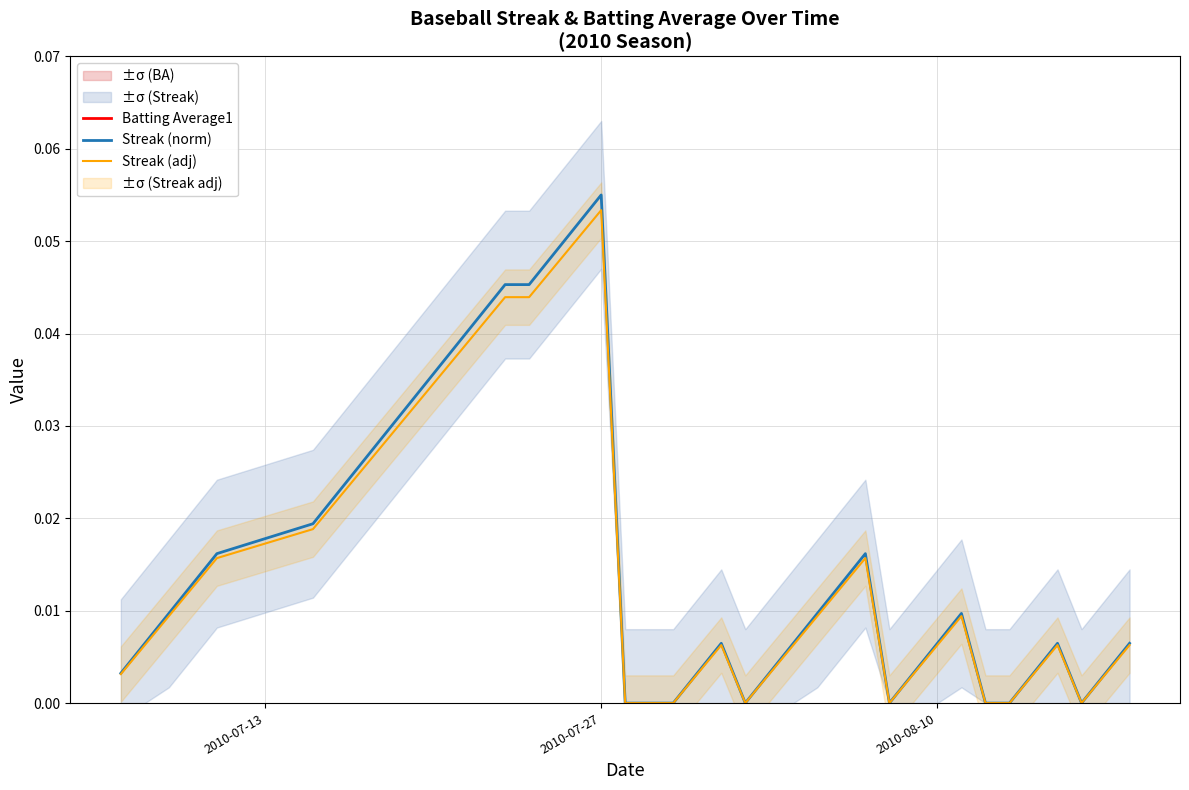

What is the sum of all Batting Average1 values?

12.5